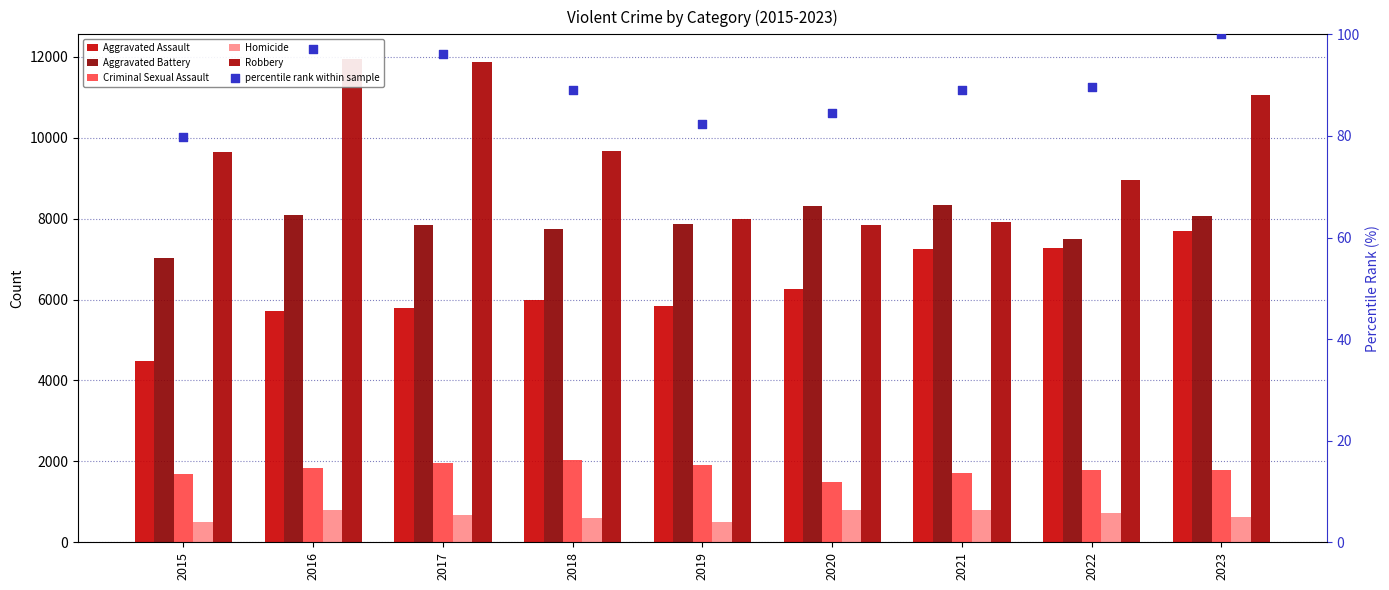

Which series contains the highest Y value?

Robbery